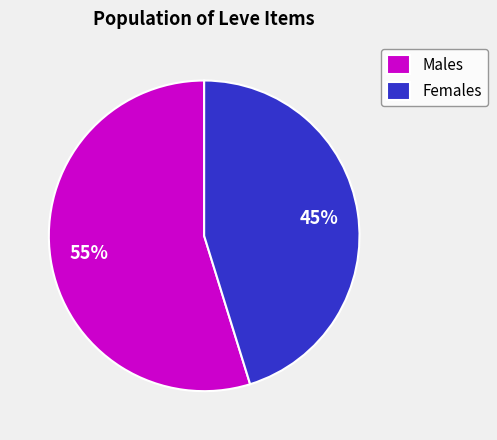

Rank the categories by value from highest to lowest.

Males, Females